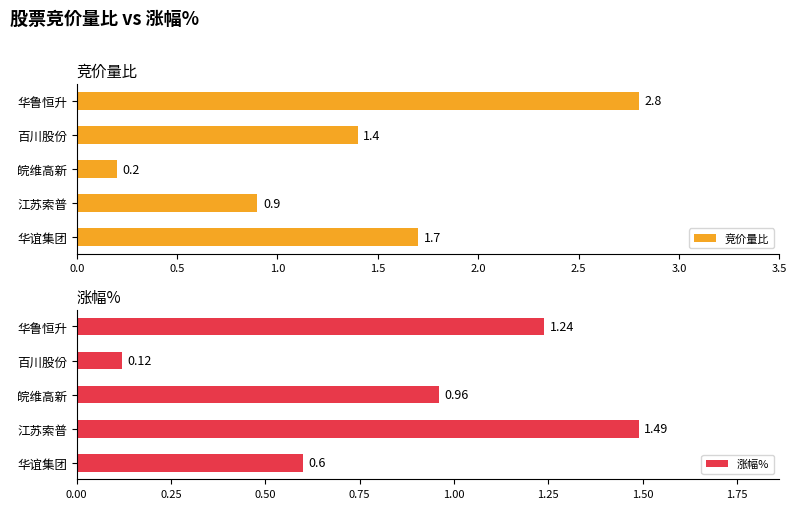

Does the chart contain any negative values?

No